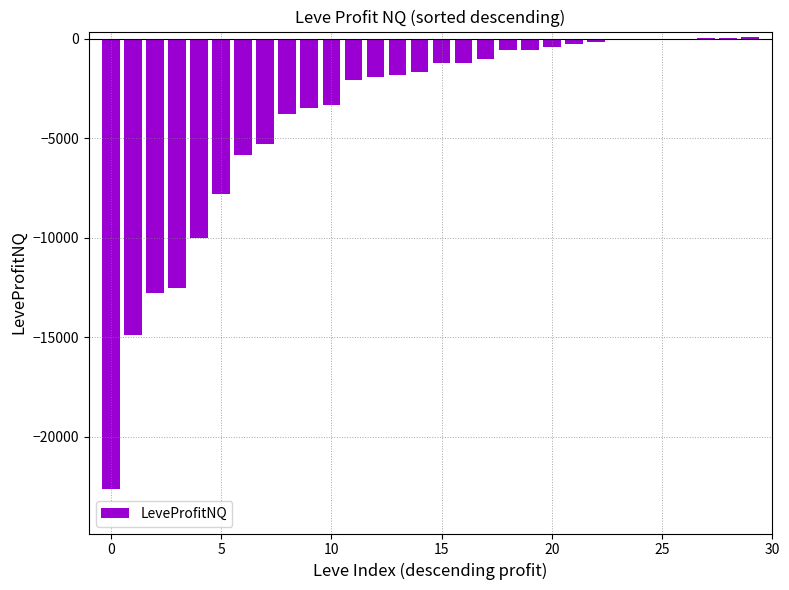

What is the sum of all values?

-115057.2